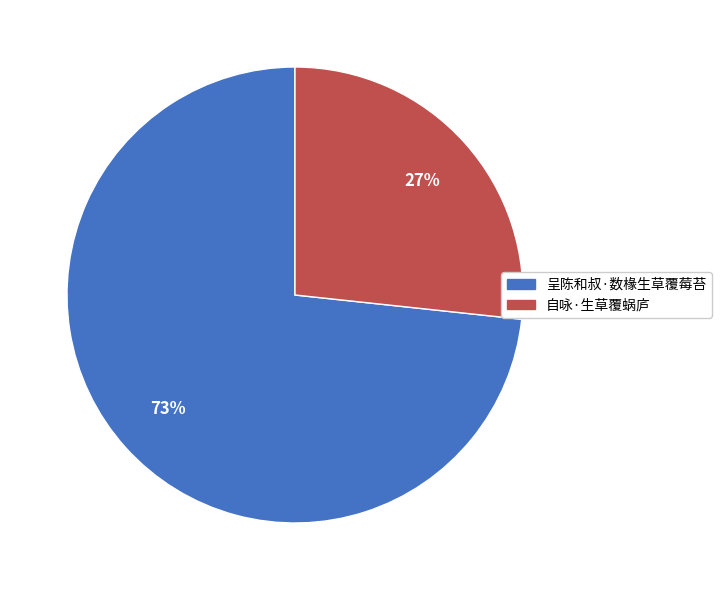

Does any single category account for the majority?

Yes